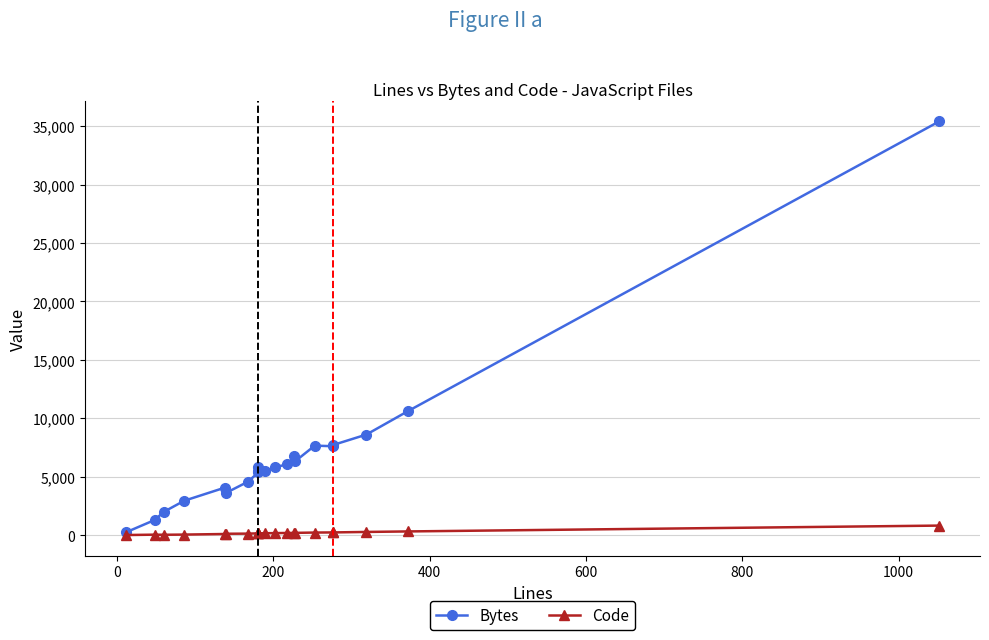

What is the difference between the second highest and second lowest values in the Code series?

285